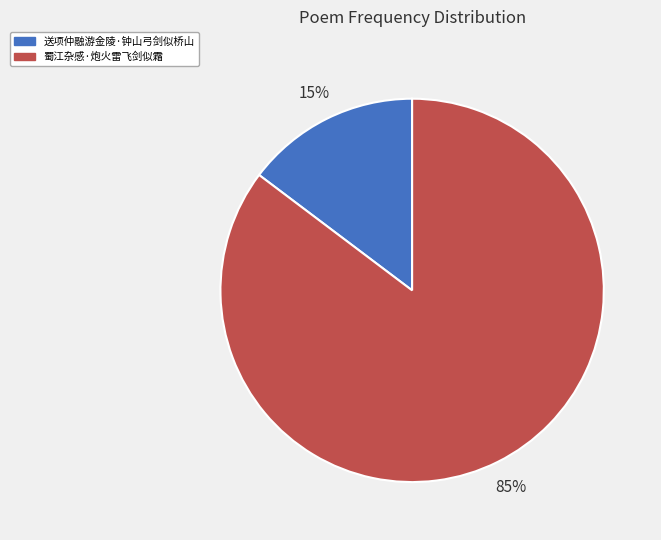

To the nearest percent, what is the average slice percentage?

50%